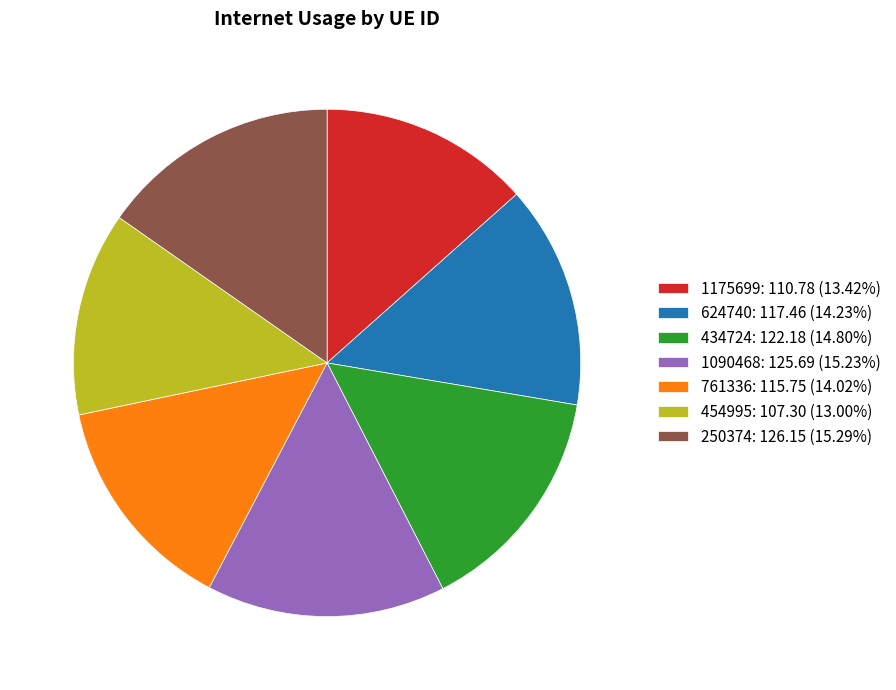

Is it true that 250374 is 15% of the pie?

True